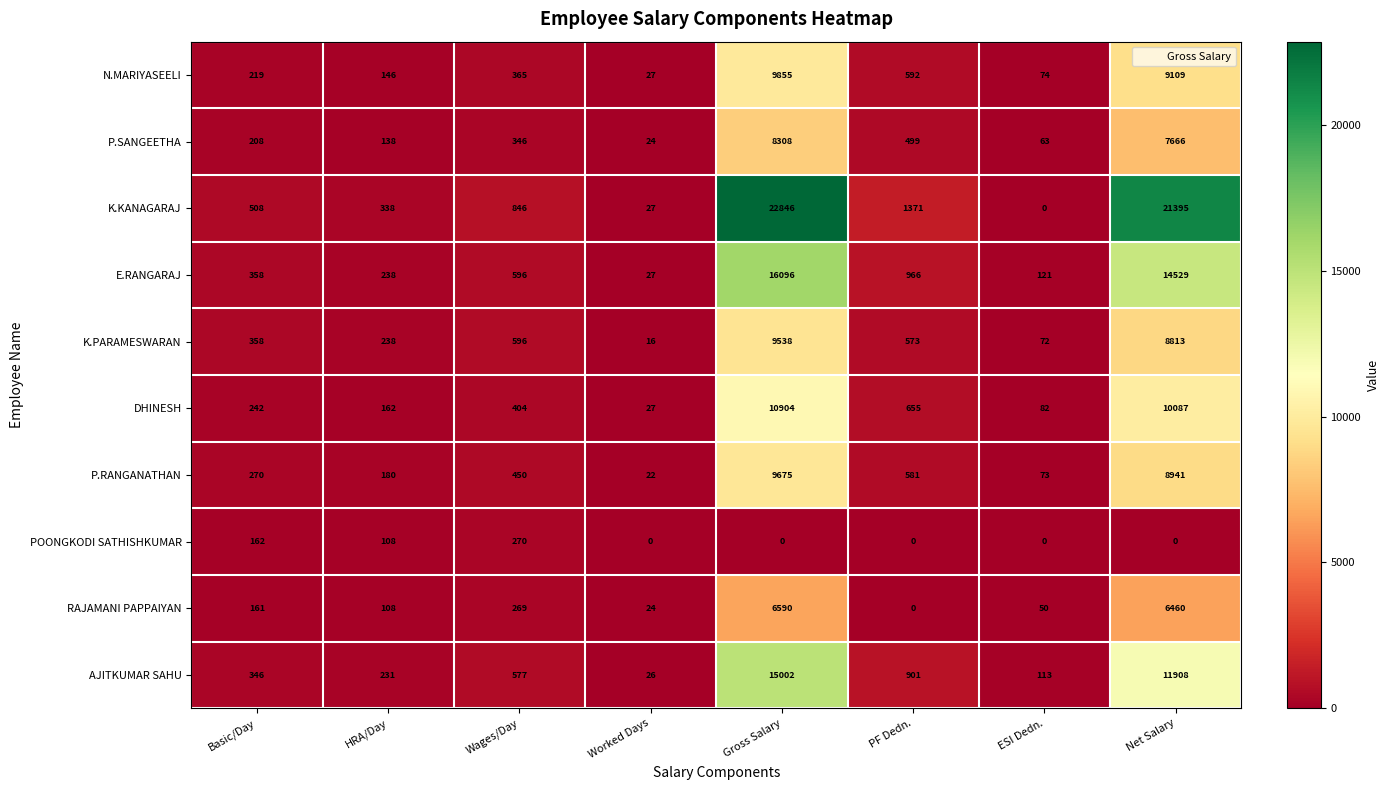

What is the total value across all series at Gross Salary?

108814